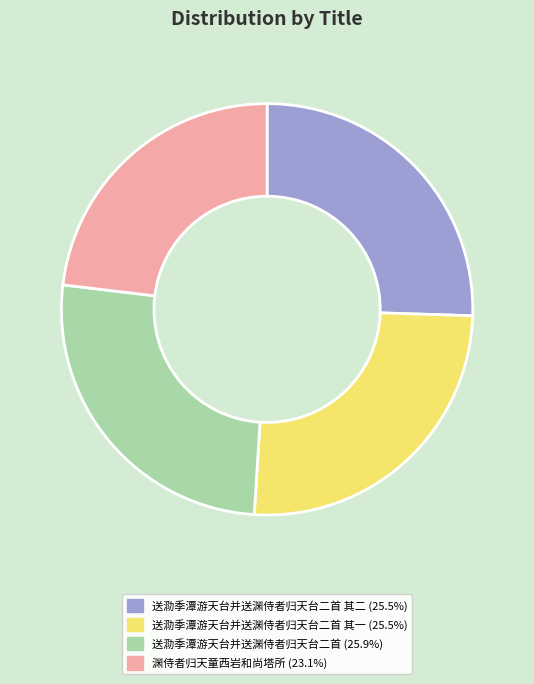

Does any single category account for the majority?

No